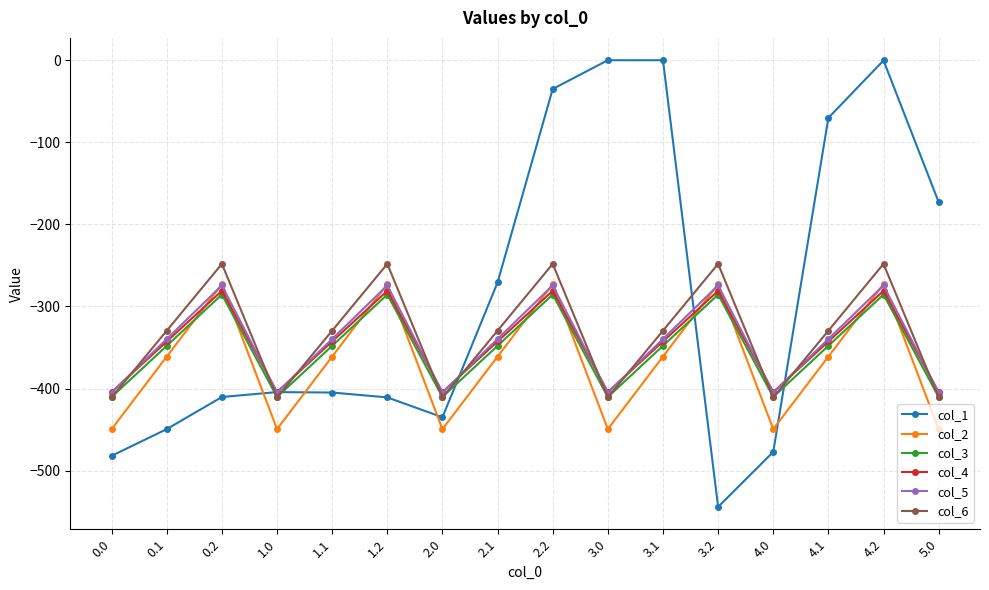

Does the chart display data point markers on the line(s)?

Yes